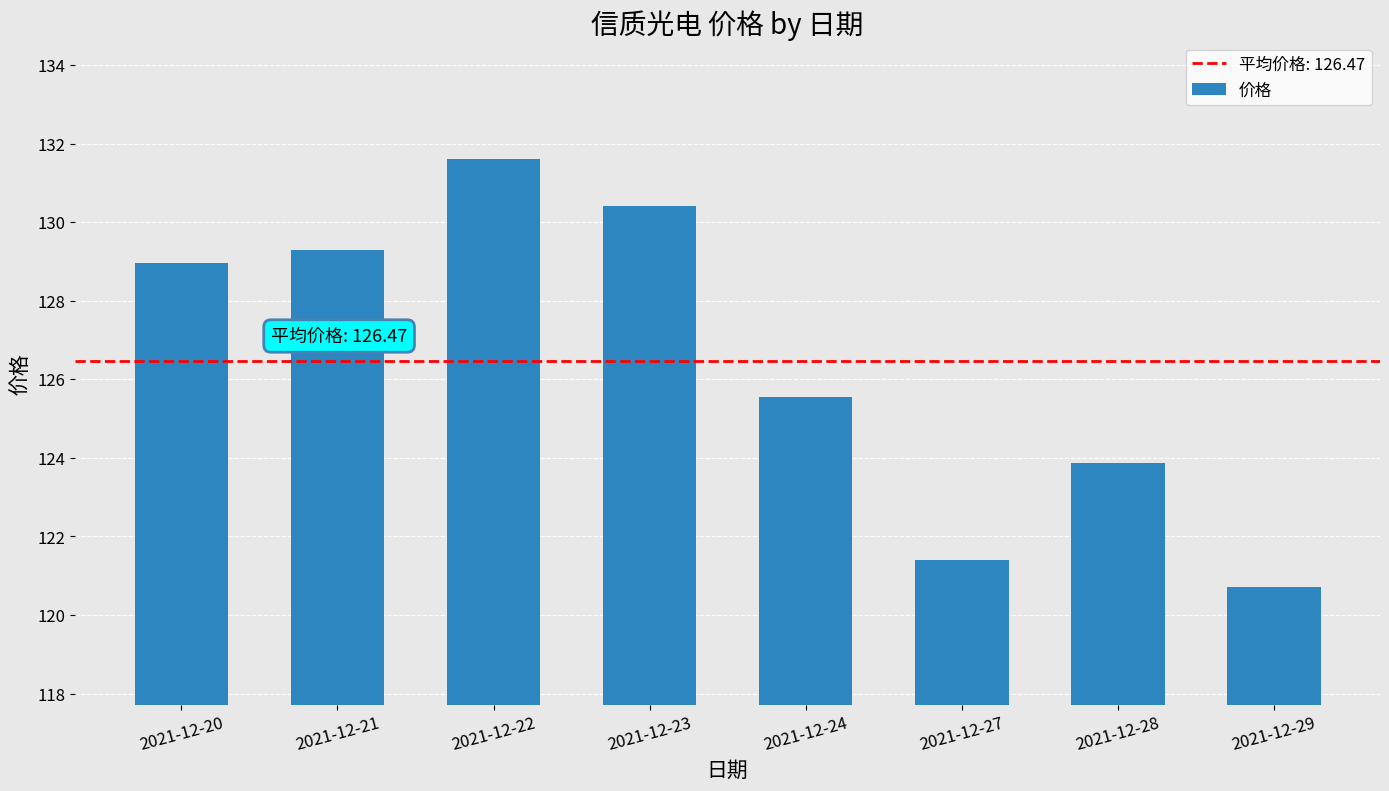

Where is the data nearest to the value 126?

2021-12-24